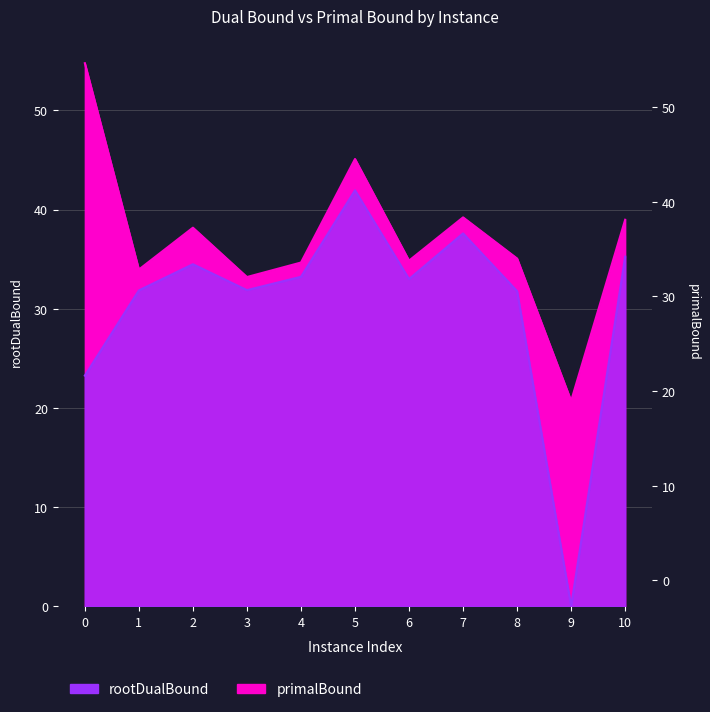

True or false: rootDualBound and primalBound intersect in this chart.

False